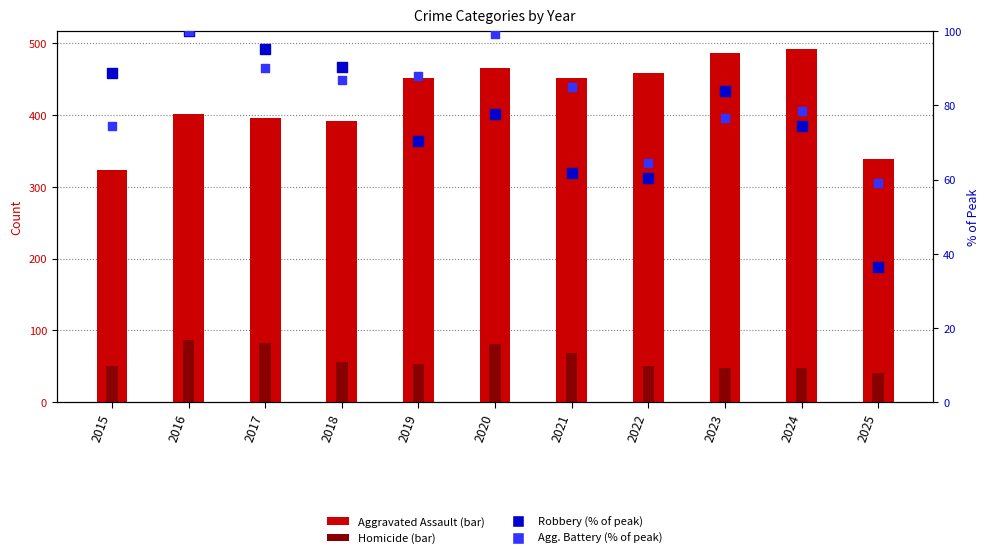

Which series contains the lowest Y value?

Robbery (% of peak)